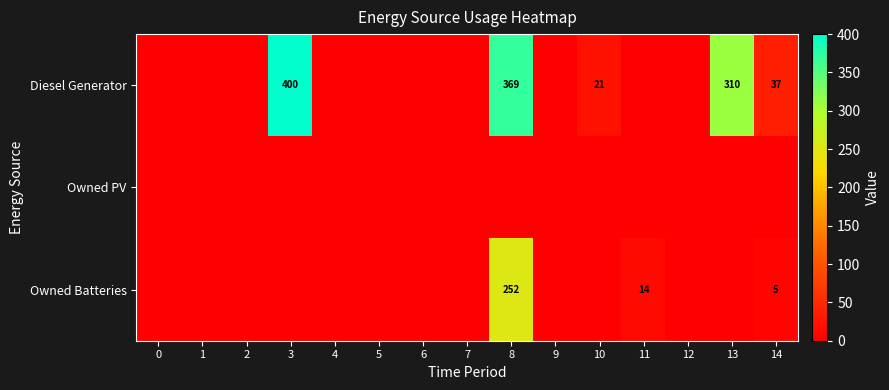

Which series has the largest range (max minus min)?

Diesel Generator